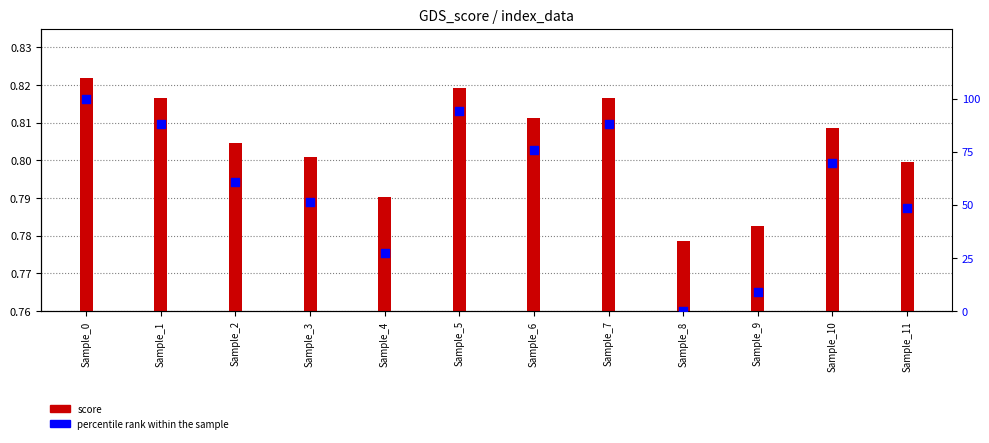

Which series has the largest Y range (max minus min)?

percentile rank within the sample